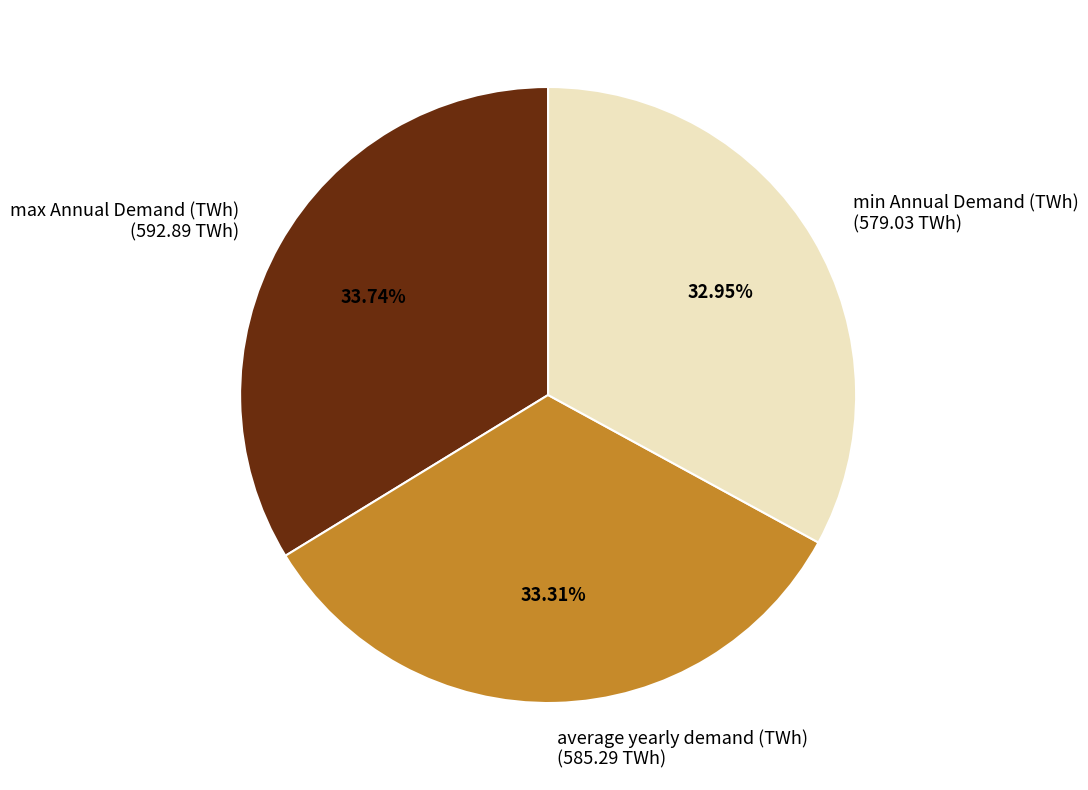

To the nearest percent, what is the difference between the max Annual Demand (TWh) and min Annual Demand (TWh) slice percentages?

1%